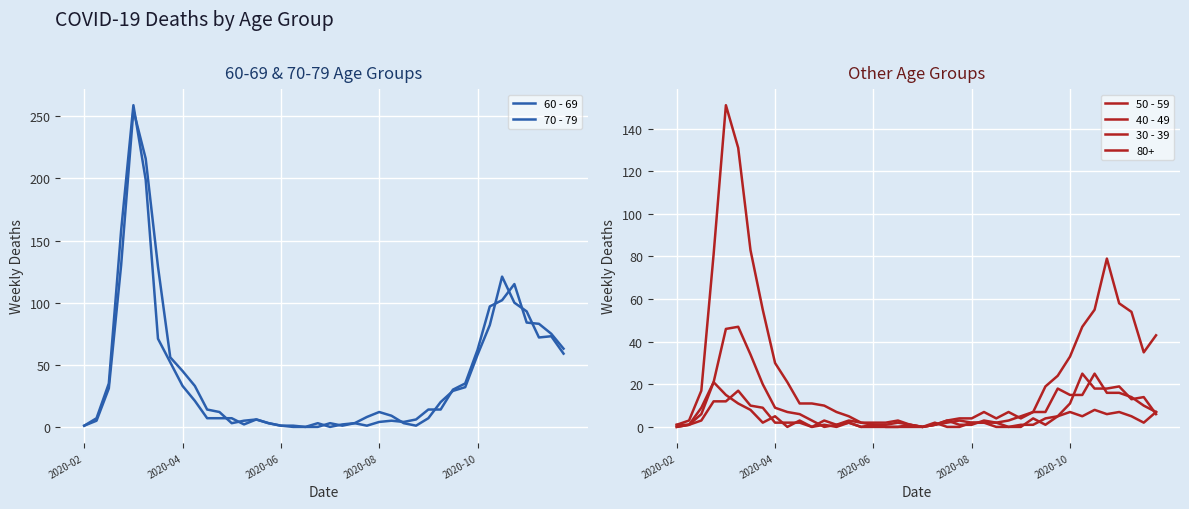

What is the spread (max minus min) of values at 37?

78